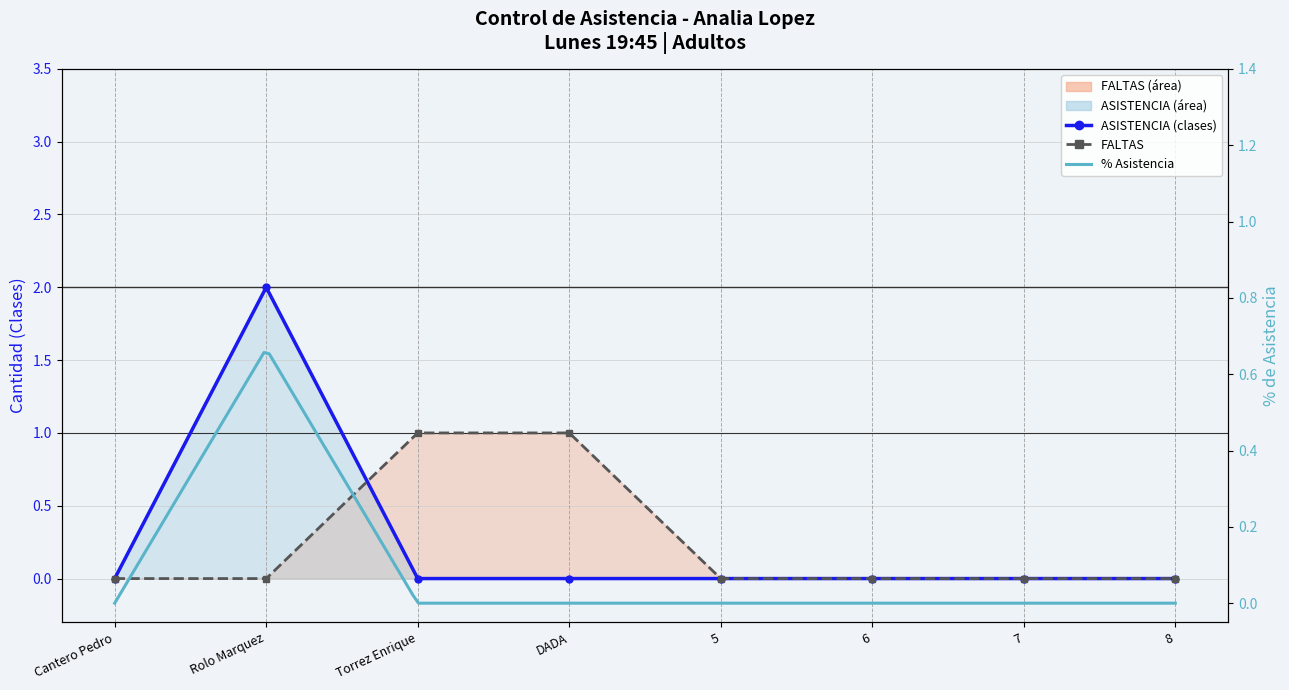

What is the difference between the maximum and minimum values in the ASISTENCIA series?

2